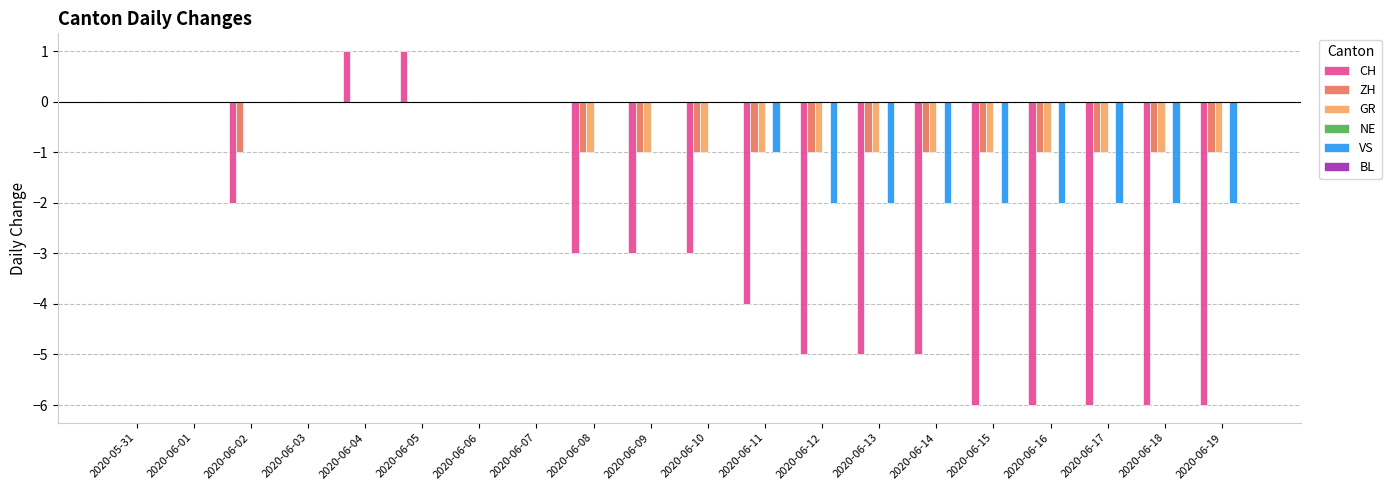

True or false: CH has a value of -1 at 2020-06-15.

False